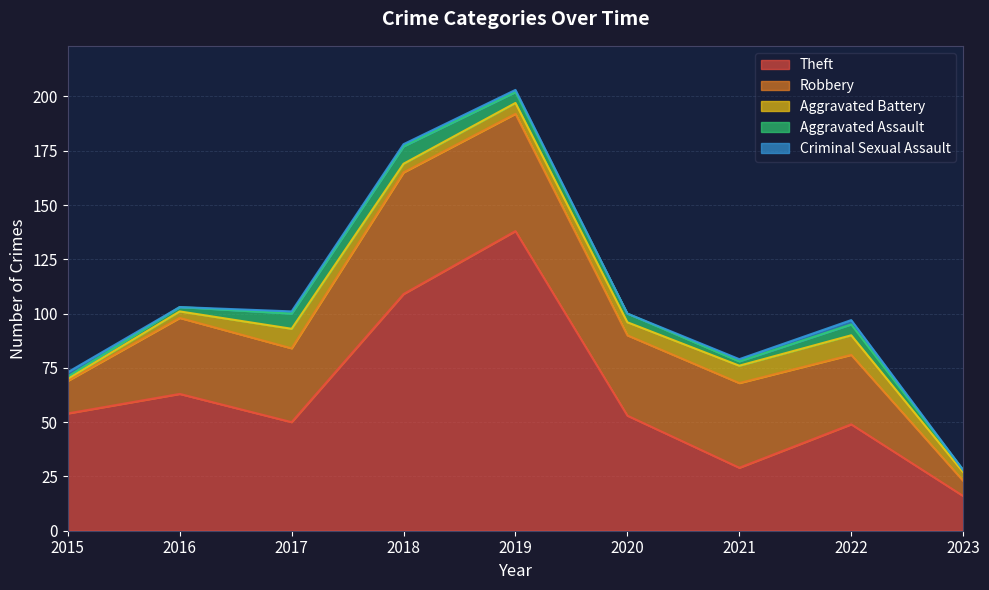

How many values in the Aggravated Battery series are below 5?

4